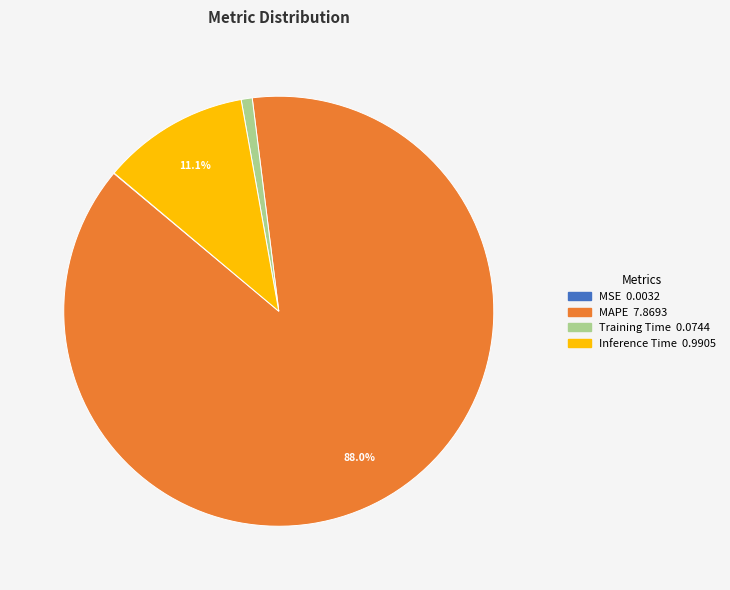

Does any single category account for the majority?

Yes